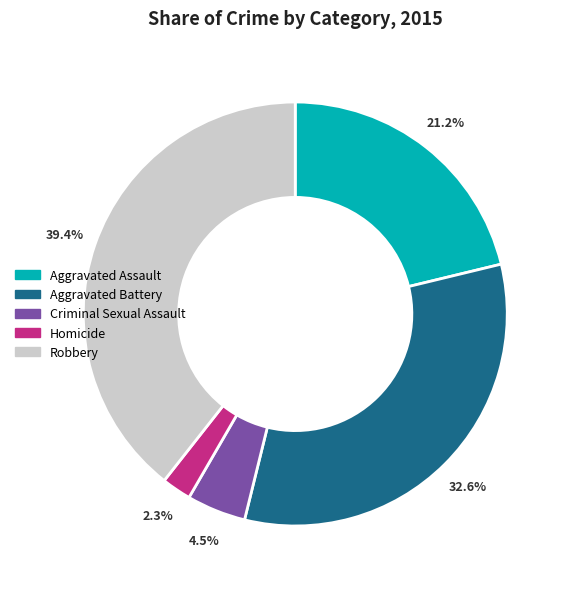

Which slice is the smallest?

Homicide